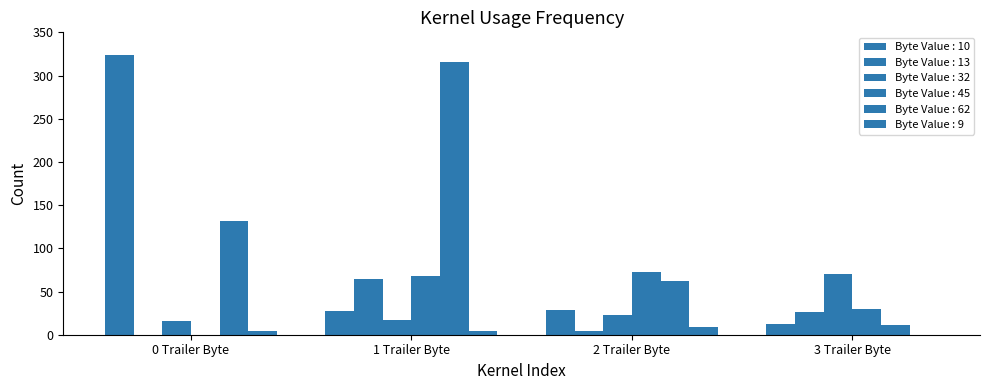

Which series has the largest range (max minus min)?

Byte Value : 10